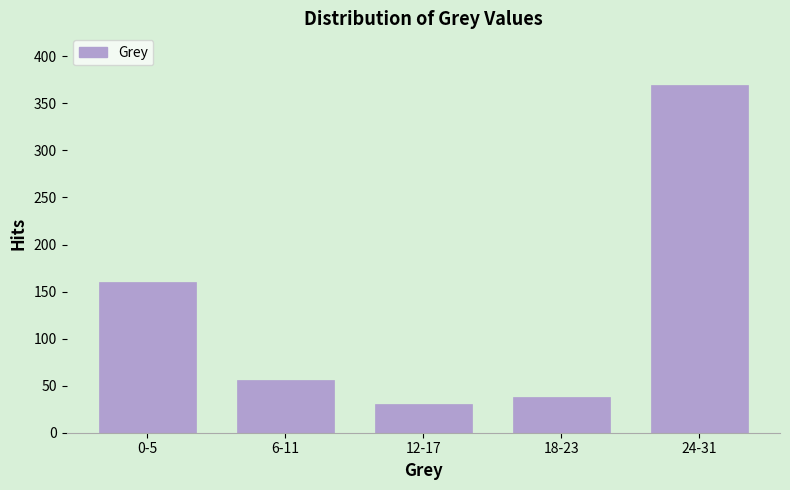

Reading left to right, extract all data points from this chart.

0-5=159.9	6-11=56.1	12-17=30.2	18-23=38.4	24-31=369.1